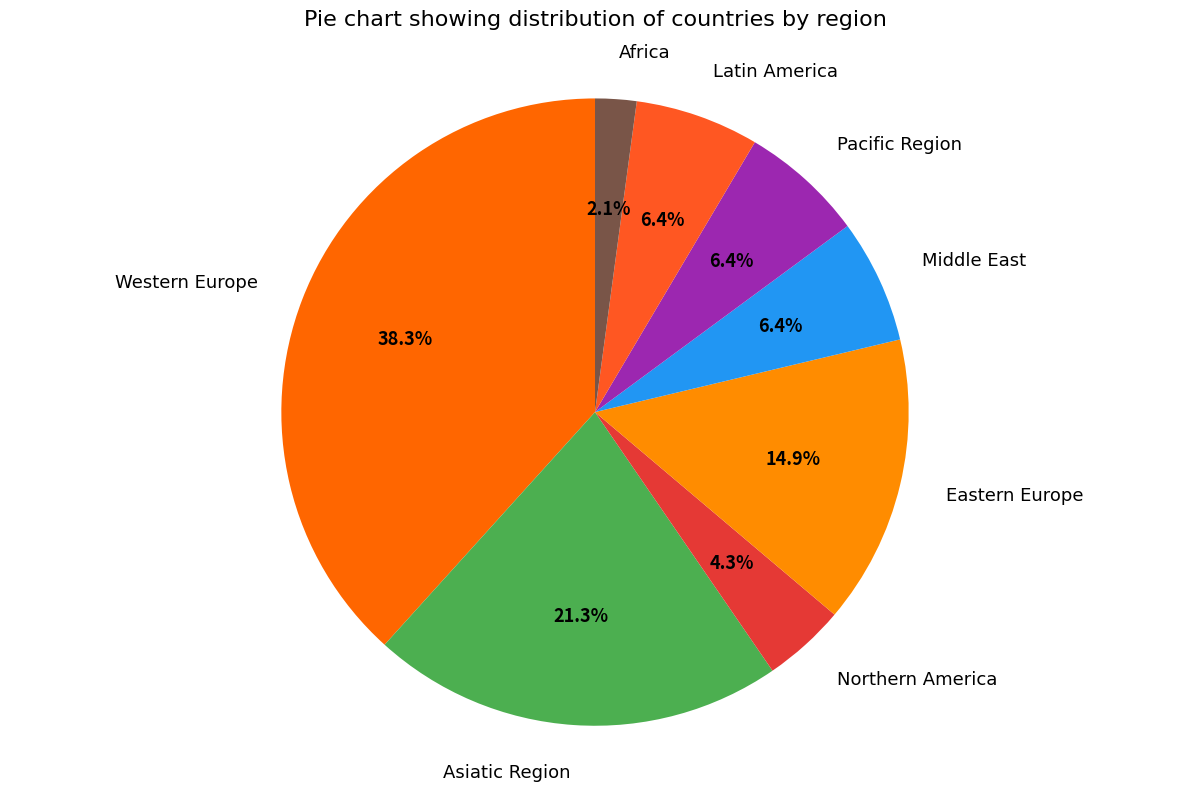

Is there a majority slice in this chart?

No